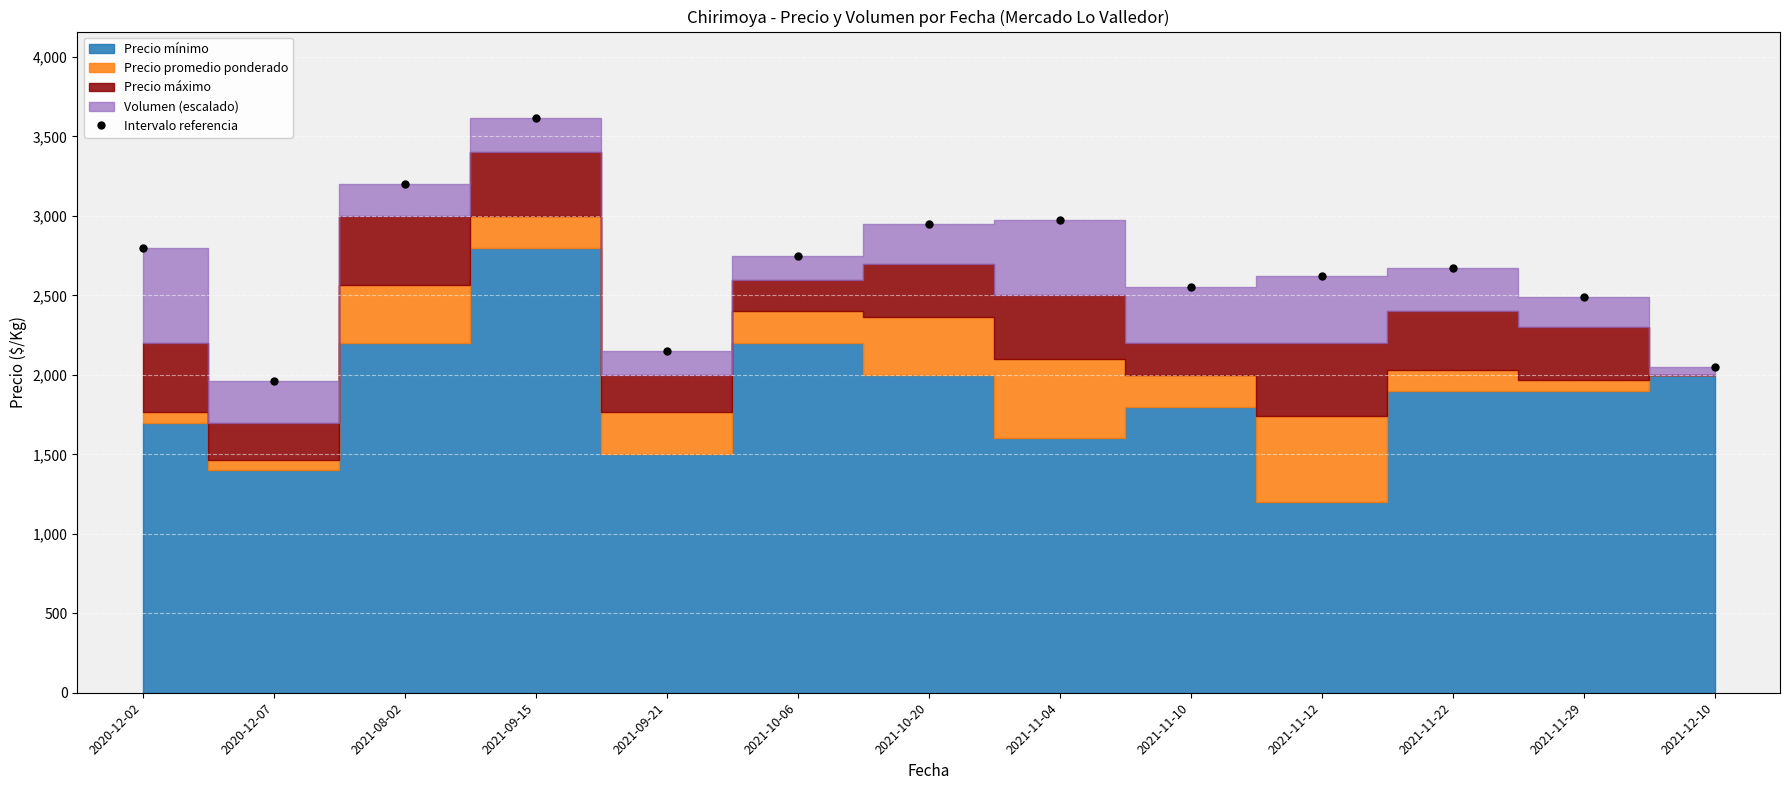

What is the minimum value shown in the chart?

1962.5